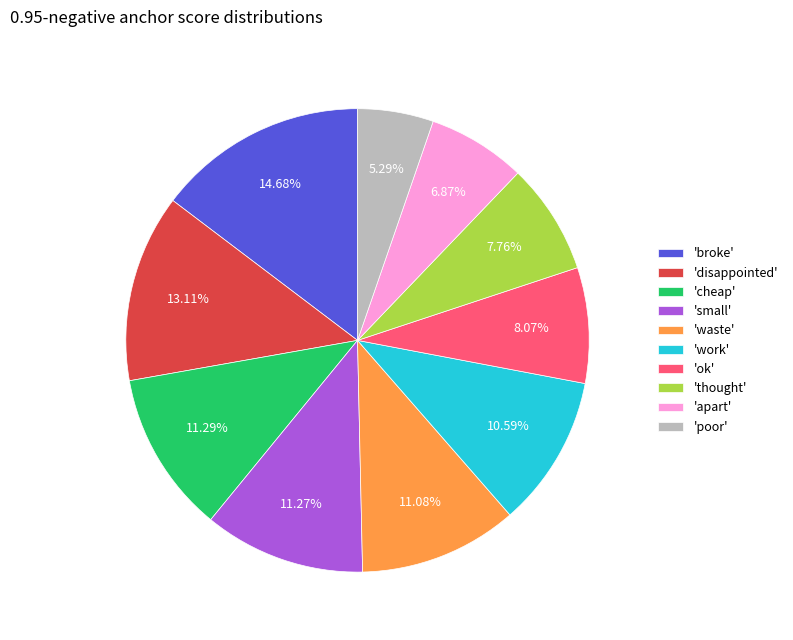

Does 'apart' account for over 50% of the chart?

No